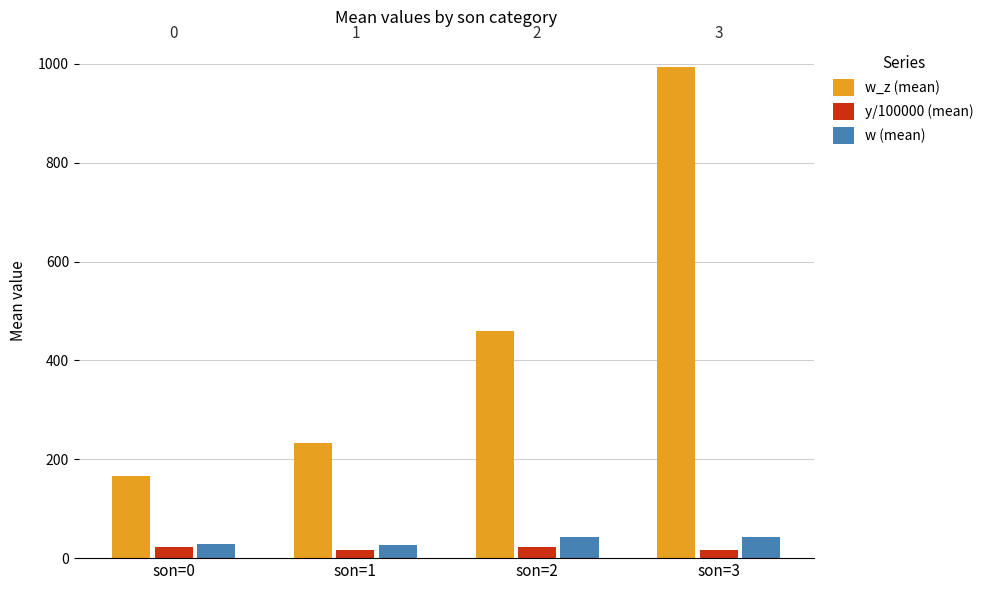

Is it true that w_z (mean) equals 166.3 at son=0?

True